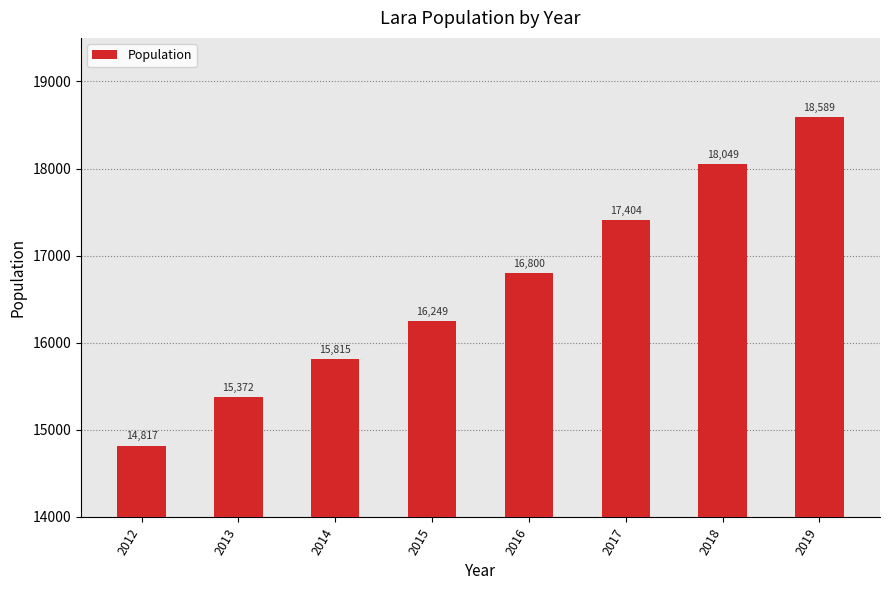

Which has a higher value, 2013 or 2017?

2017